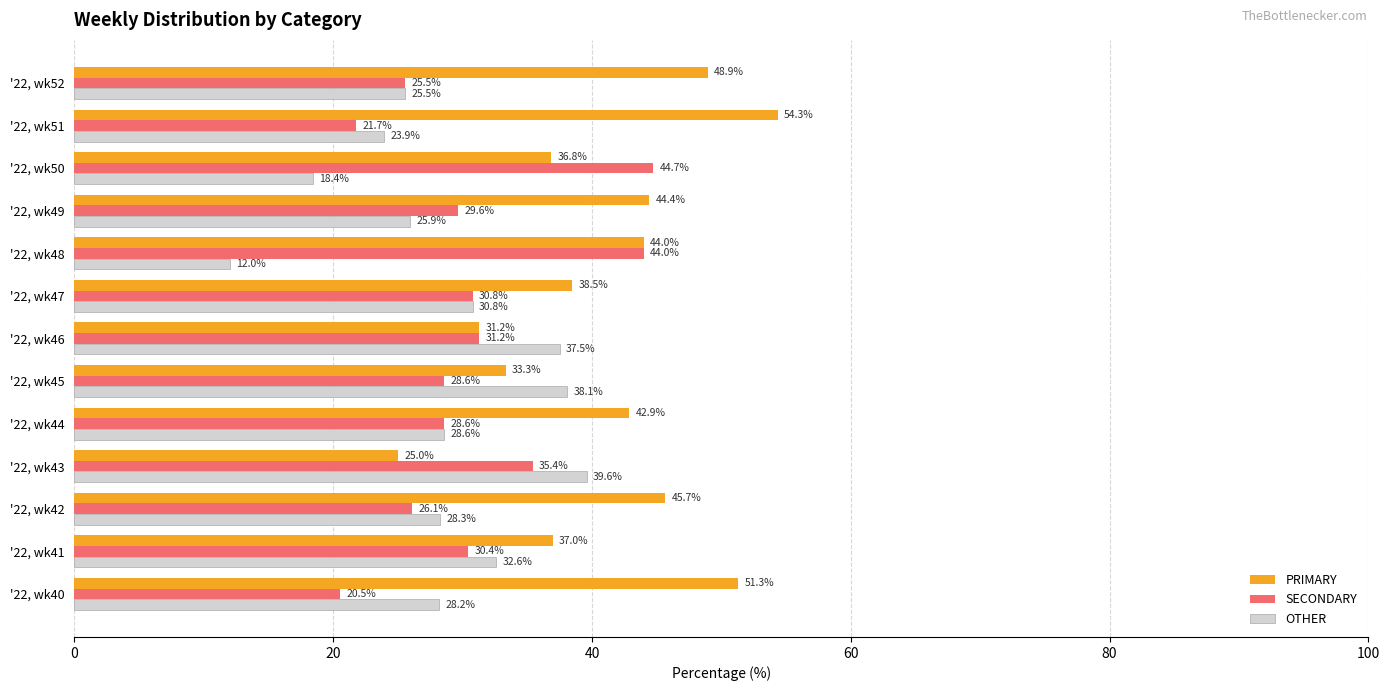

Between '22, wk50 and '22, wk52, which series saw the biggest shift?

SECONDARY